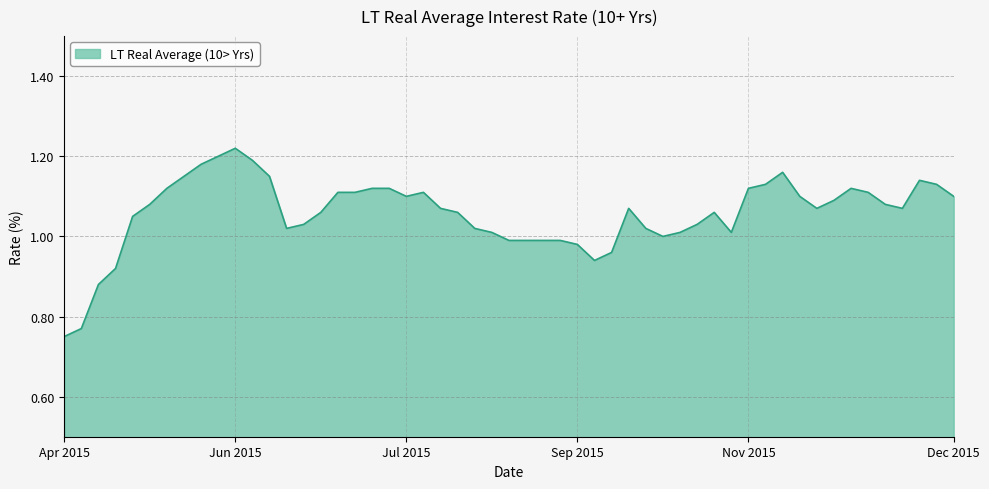

What is the difference between the maximum and minimum values?

0.5